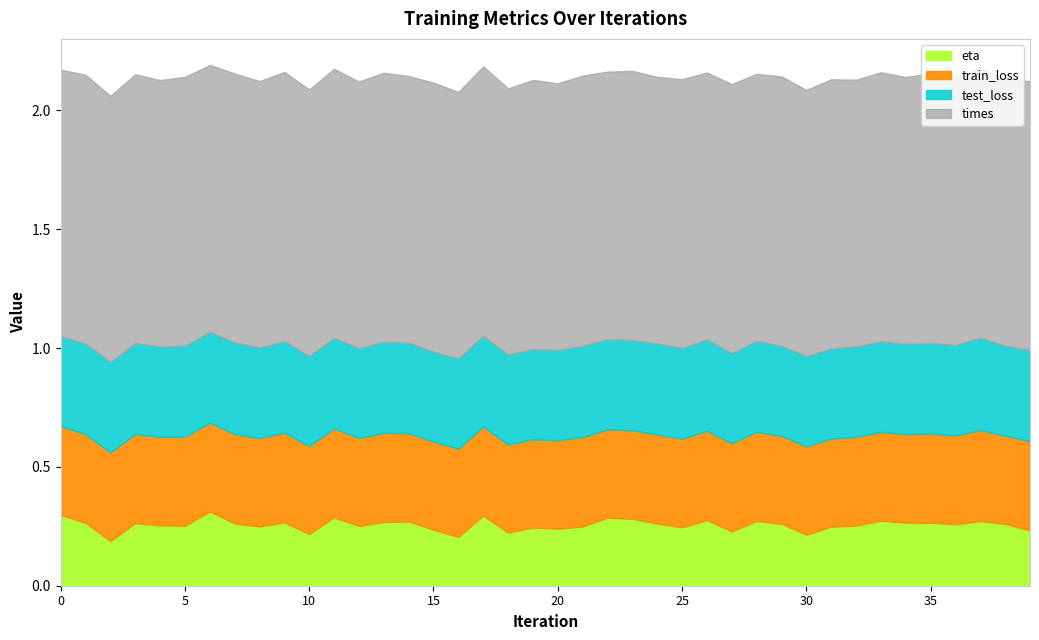

How many interior local peaks does the times series have?

19